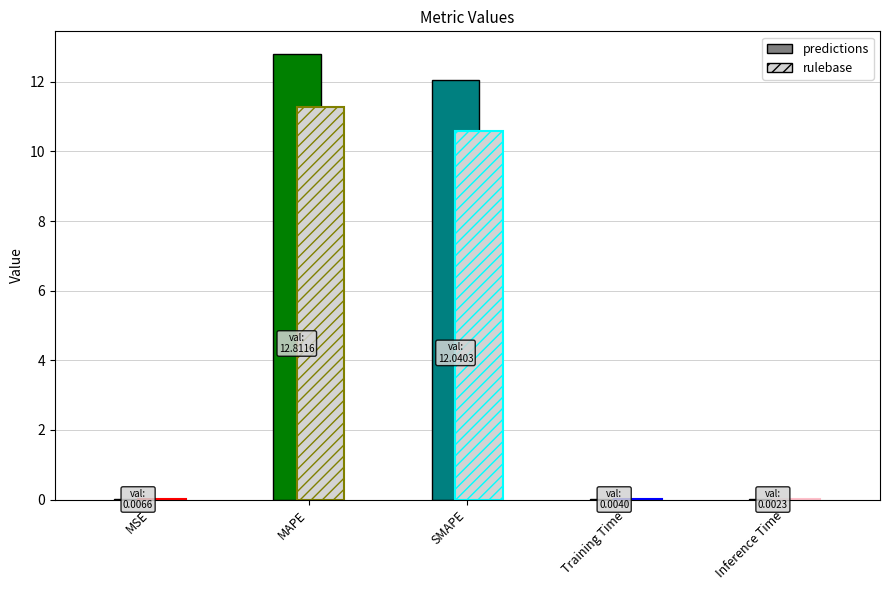

Reading left to right, transcribe all the data shown in this chart.

0.0	12.8	12.0	0.0	0.0